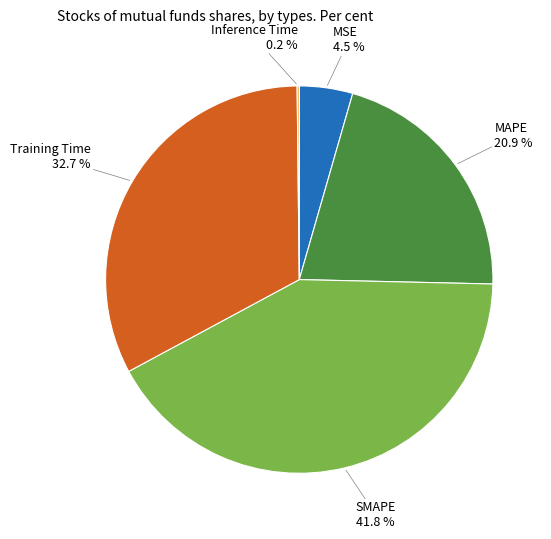

Combined, do MSE and MAPE account for over 50%?

No